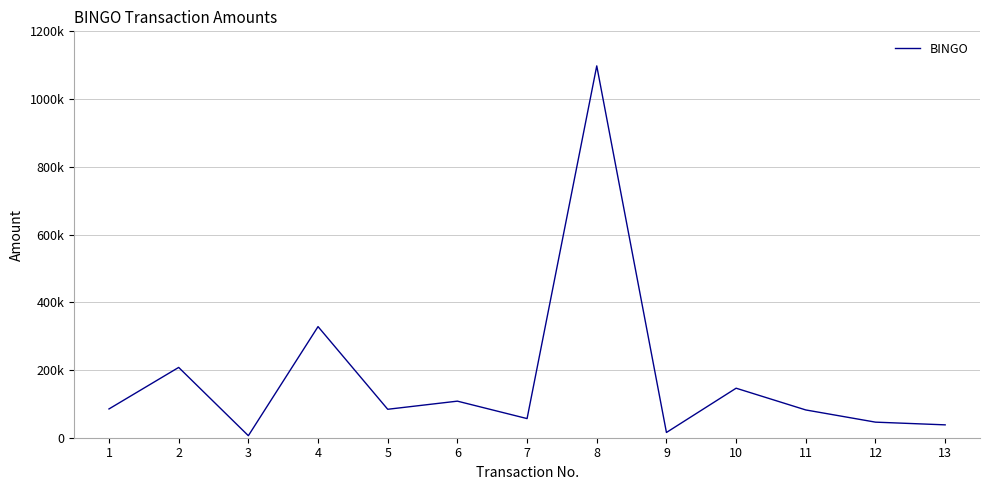

Where is the data nearest to the value 552000?

4